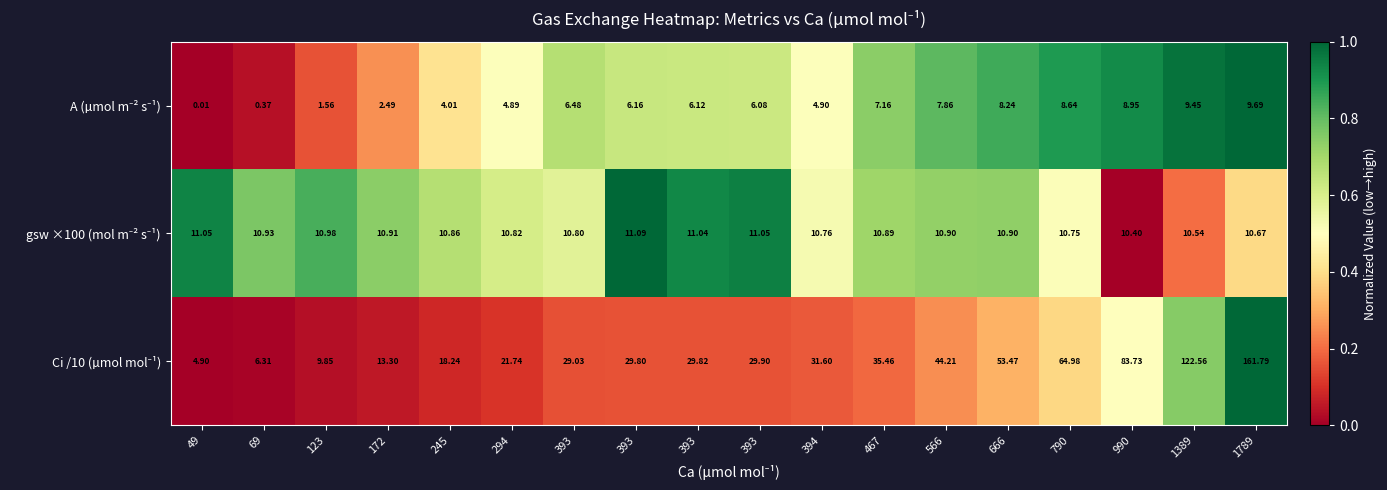

How many distinct data groups are displayed?

3